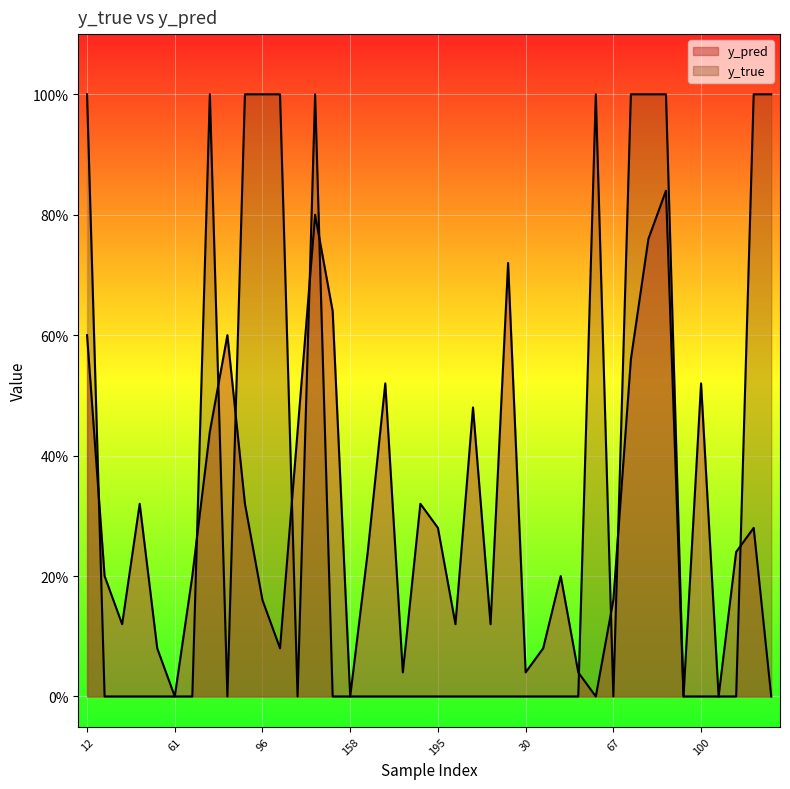

How many lines are shown in the chart?

2